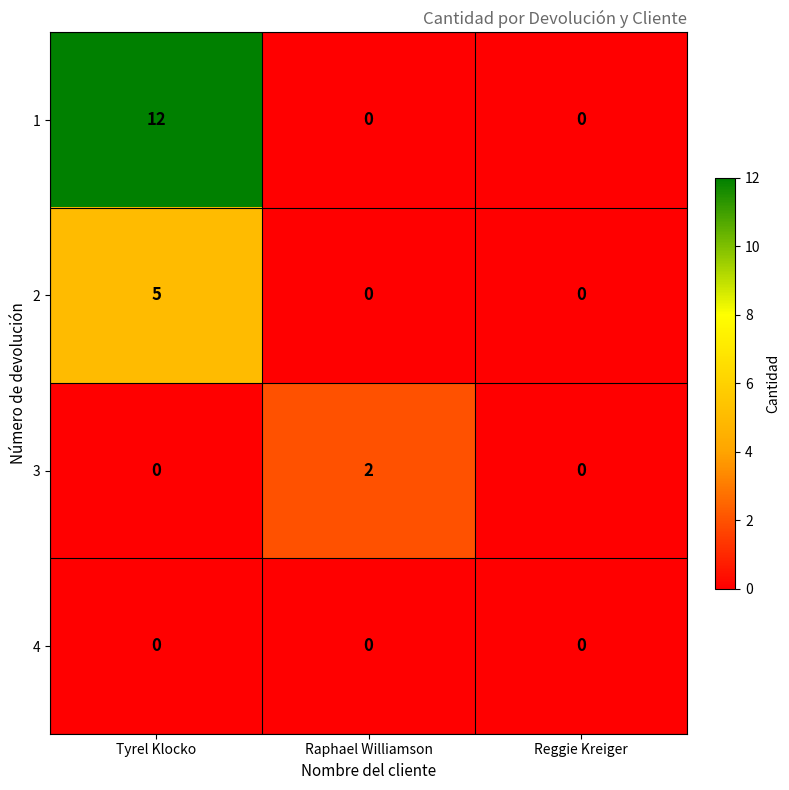

At which category does the chart reach its peak across all series?

Tyrel Klocko